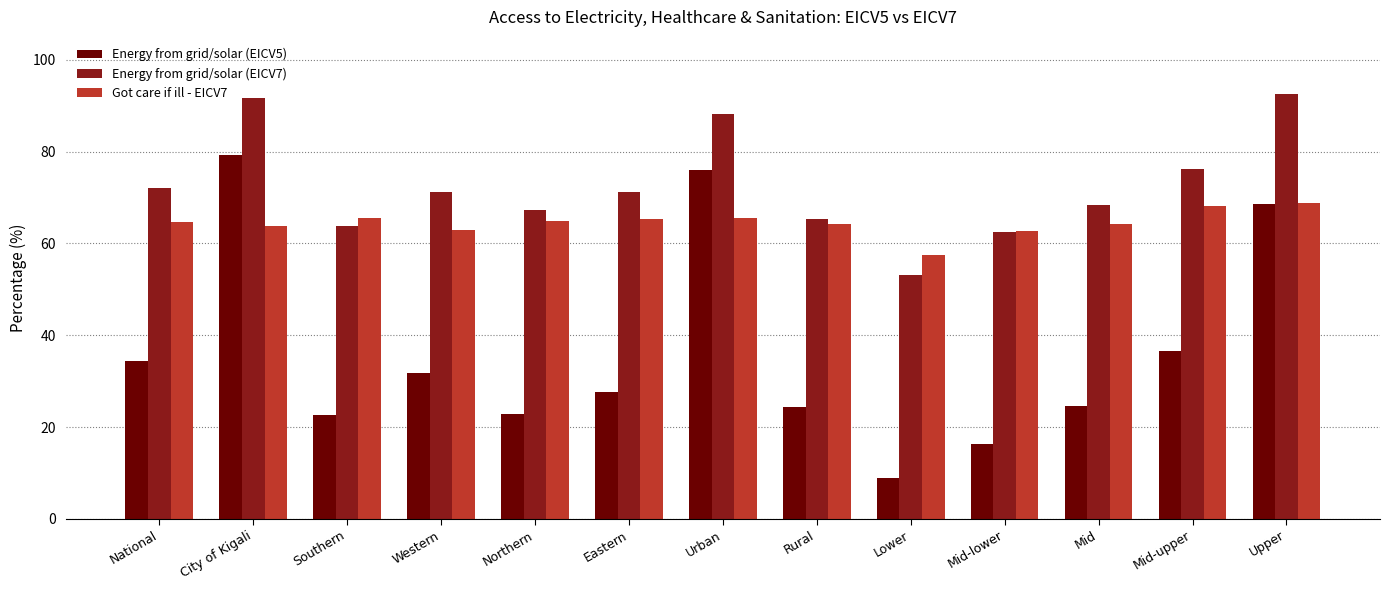

What are all the series names shown in the legend?

Energy from grid/solar (EICV5), Energy from grid/solar (EICV7), Got care if ill - EICV7